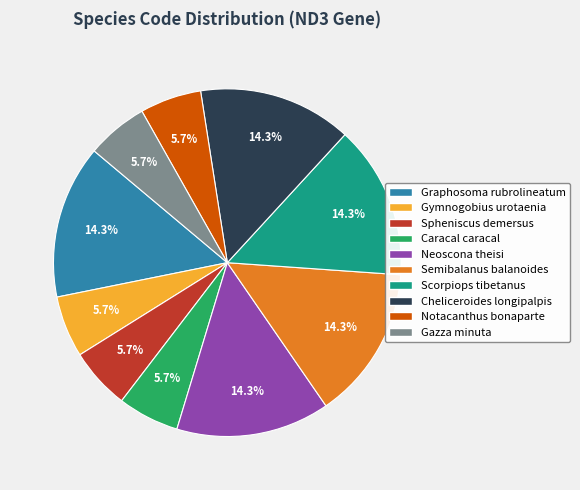

What portion of the pie excludes Graphosoma rubrolineatum?

85.7%